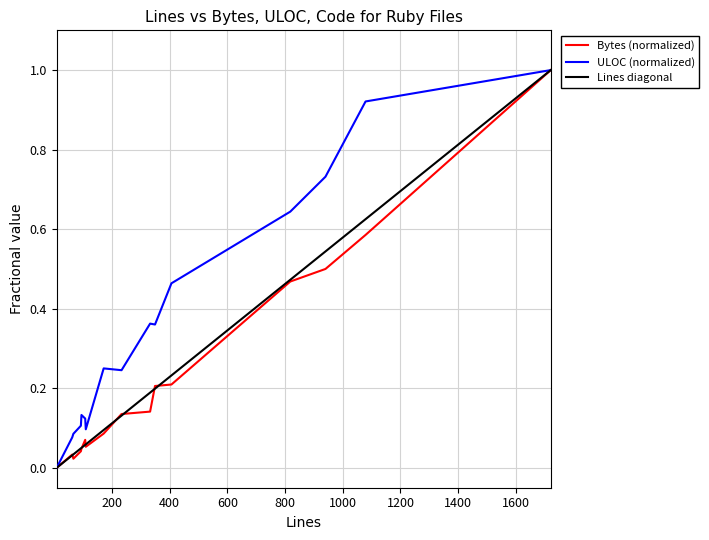

Which series has the largest total across all categories?

ULOC (normalized)